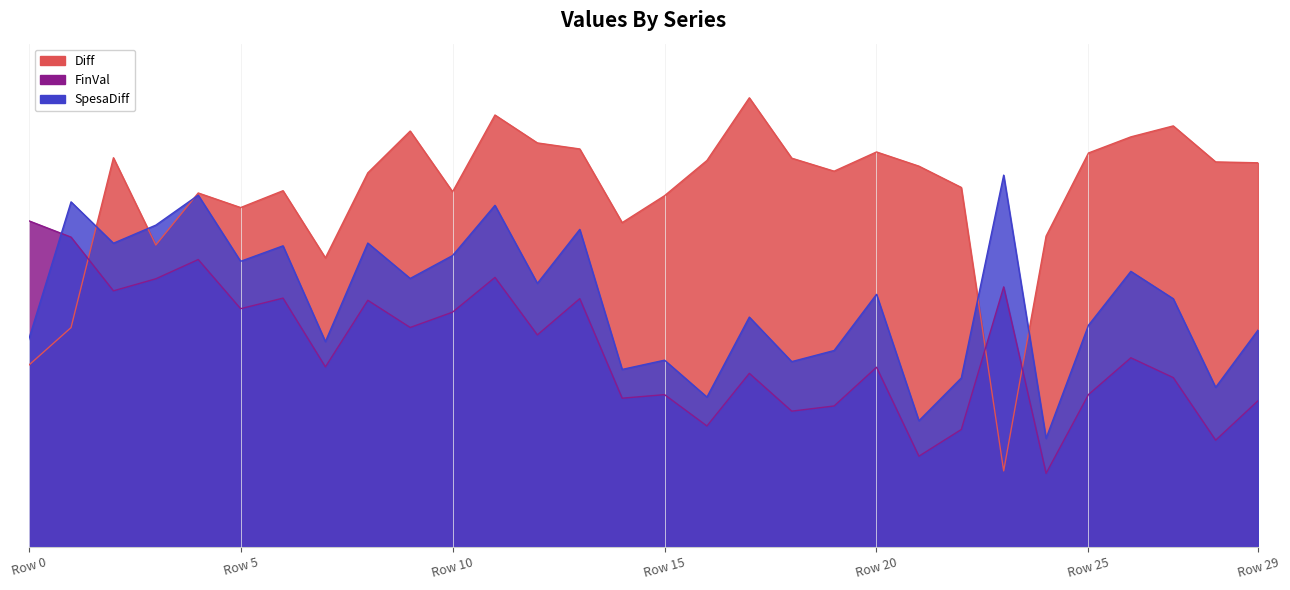

Is the value of FinVal at 2 greater than the value of SpesaDiff at 22?

Yes